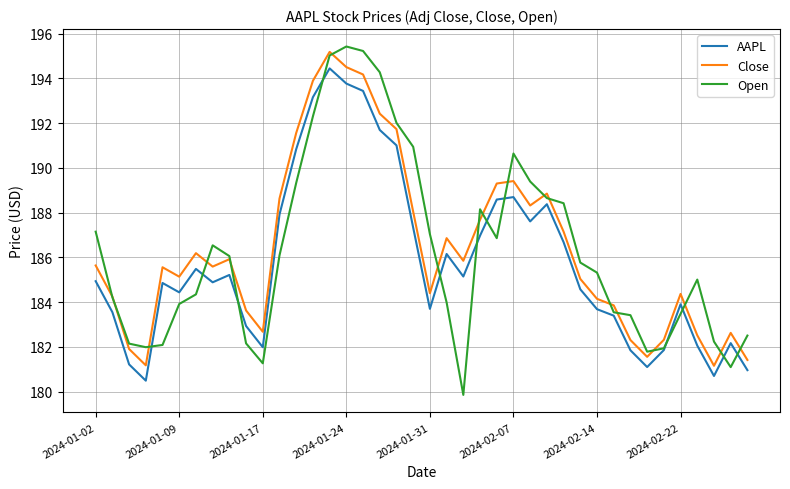

True or false: AAPL and Close cross at least once.

False